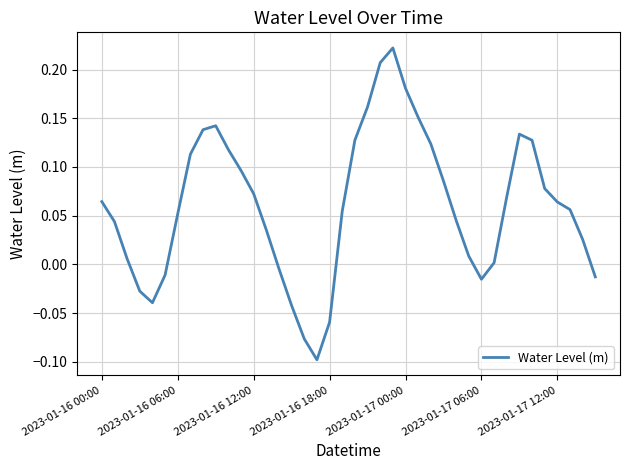

What is the difference between the maximum and minimum values?

0.3